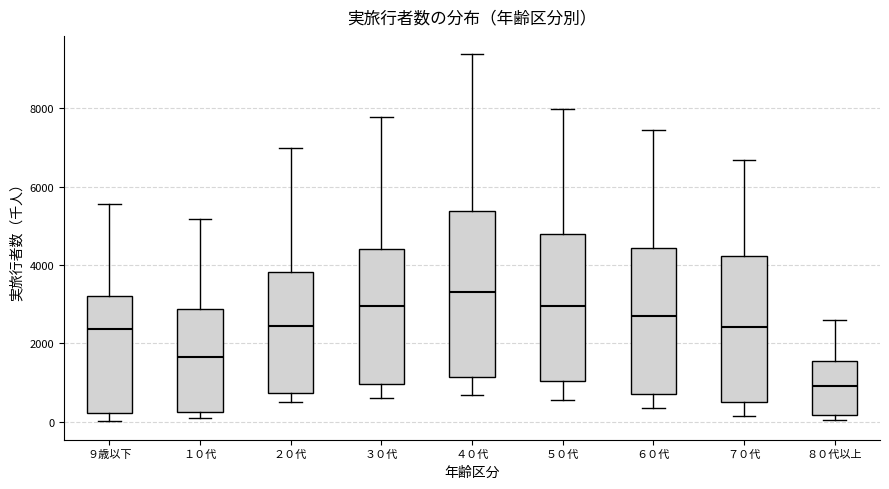

Where is the upper edge of the box for ９歳以下 on the y-axis? The values are not printed on the chart, so give them approximately, as read against the axis.

3200